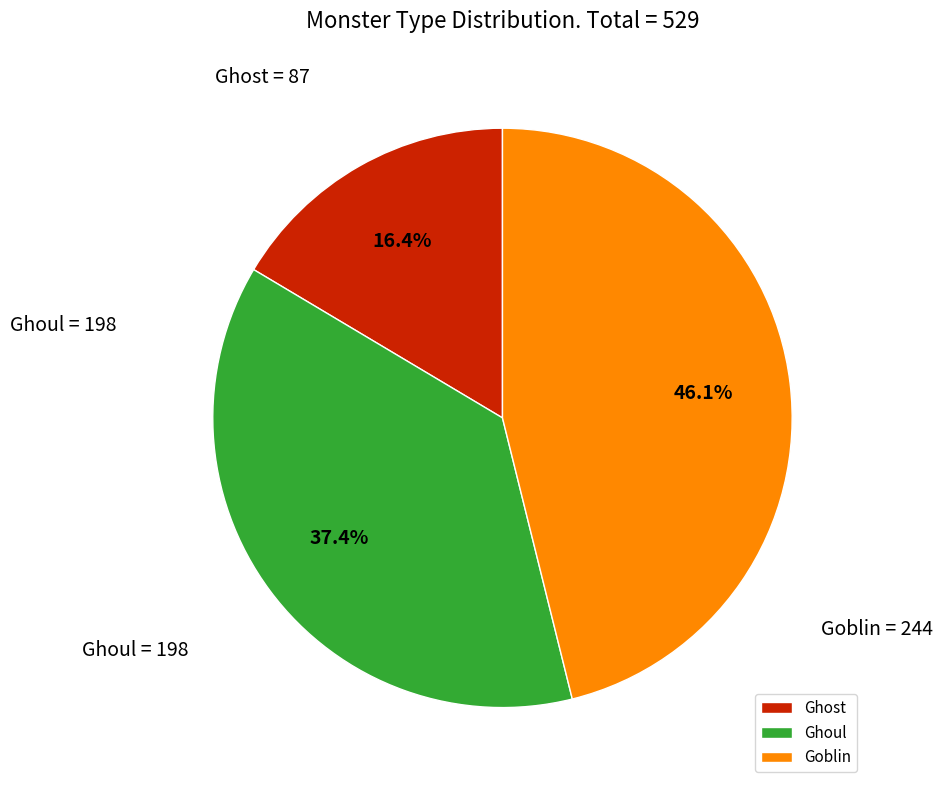

Count the number of slices in the pie.

3